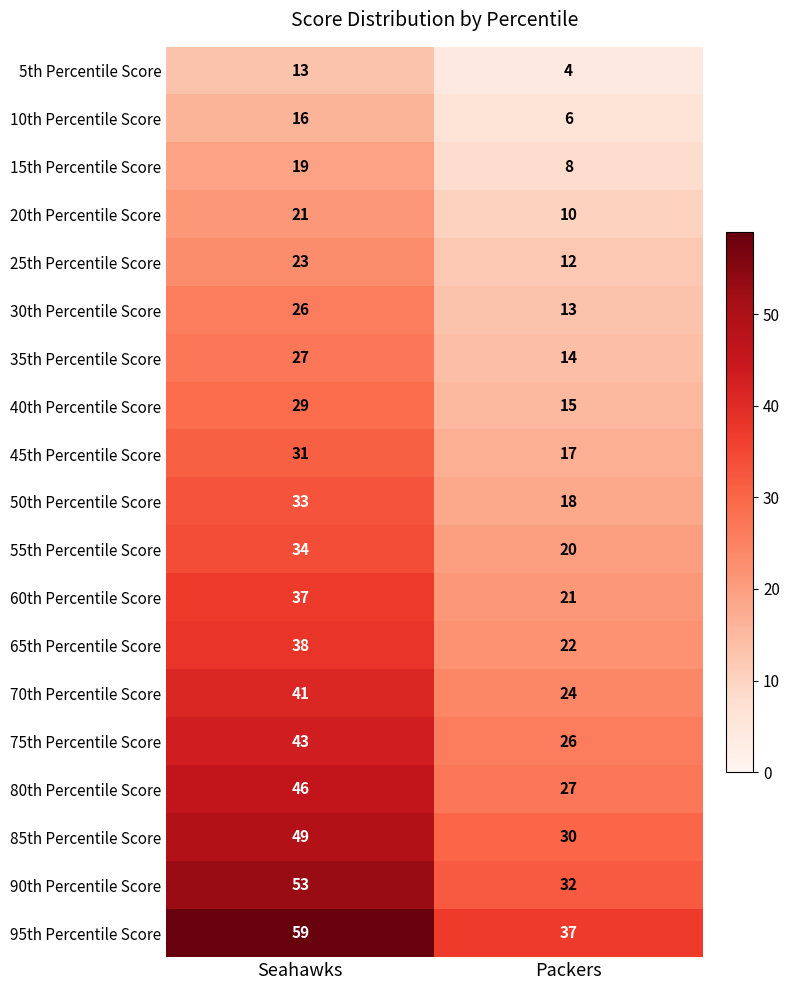

What is the approximate value of 70th Percentile Score at Seahawks?

41